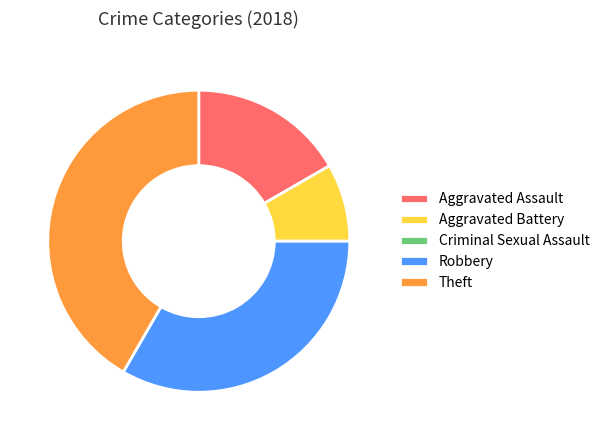

Which category has the biggest portion of the pie?

Theft